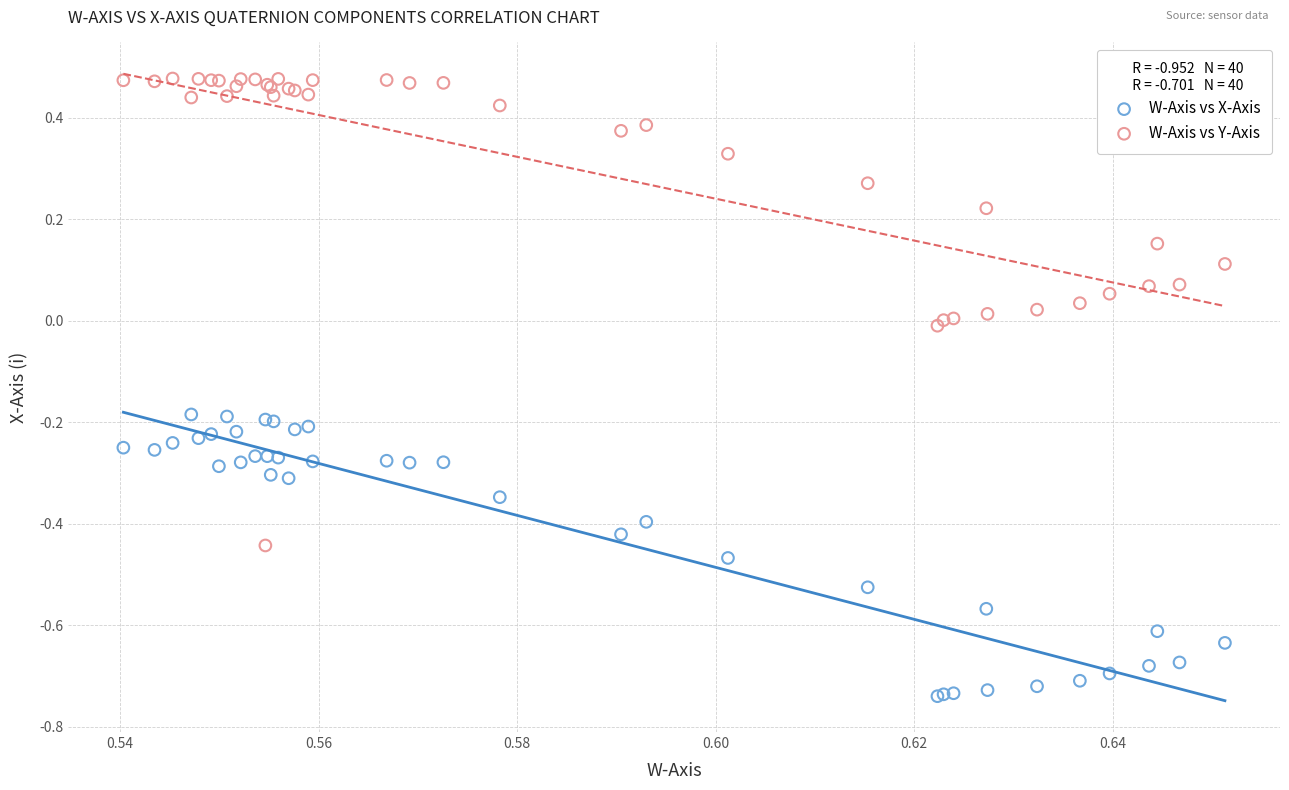

Which series reaches the maximum Y coordinate?

W-Axis vs Y-Axis